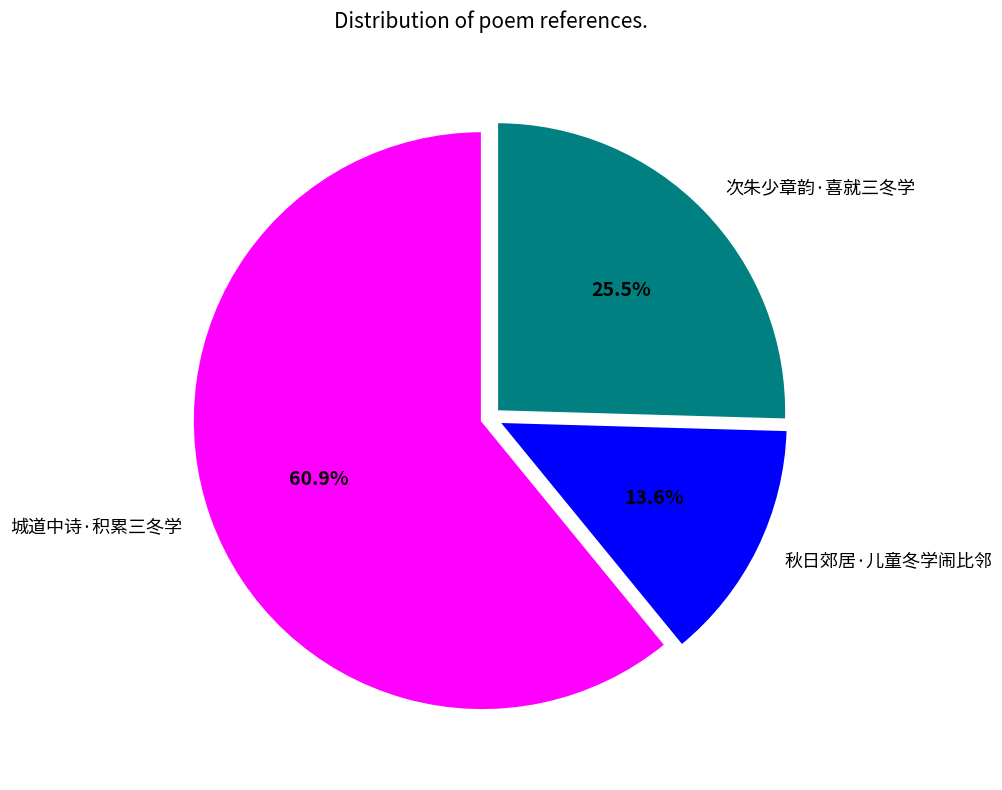

What percentage do 城道中诗·积累三冬学 and 次朱少章韵·喜就三冬学 together represent?

86.4%